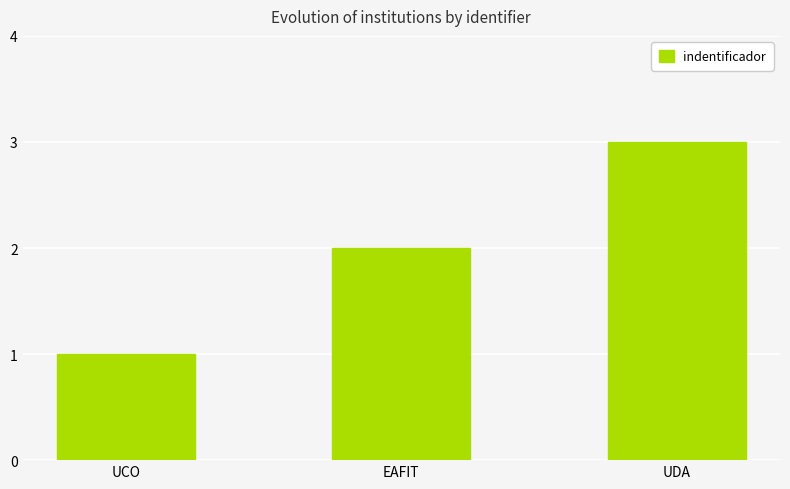

What is the average value?

2